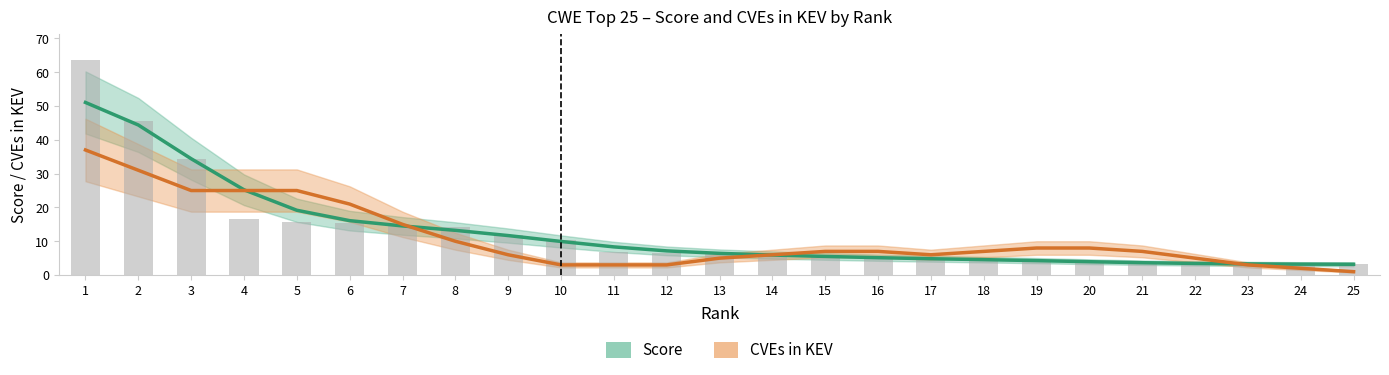

What is the sum of the CVEs in KEV values at 22 and 21?

12.0